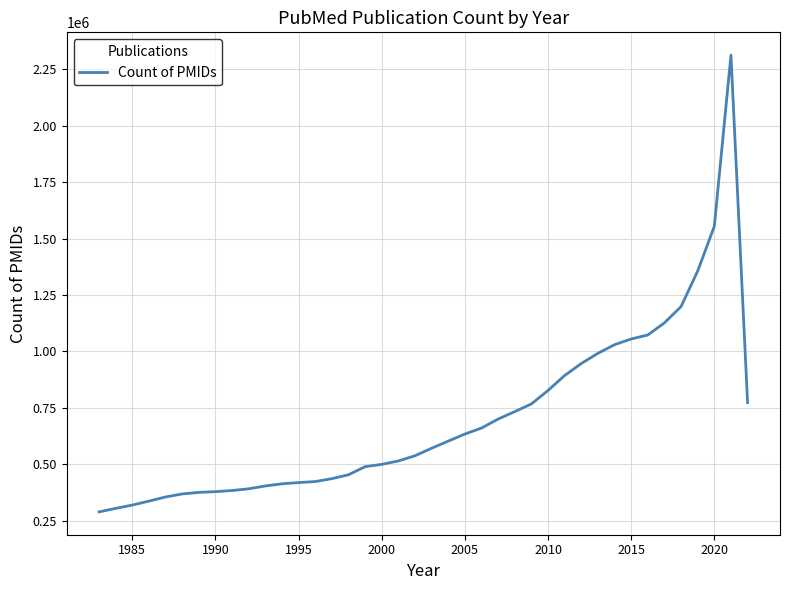

What is the difference between the maximum and minimum values?

2023505